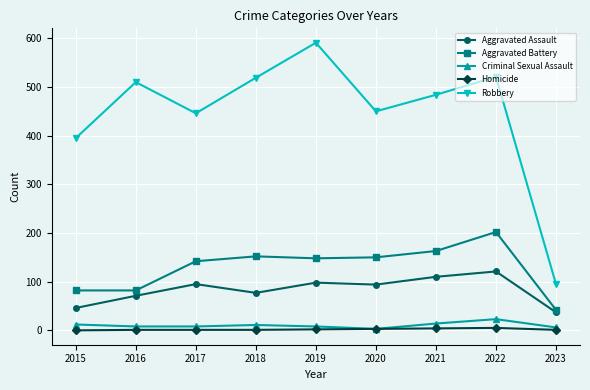

What are all the series names shown in the legend?

Aggravated Assault, Aggravated Battery, Criminal Sexual Assault, Homicide, Robbery